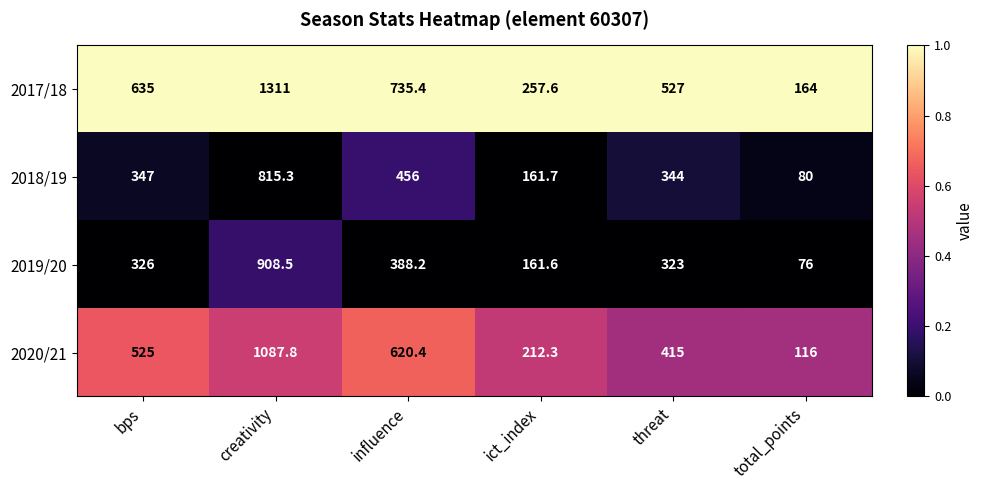

Reading left to right, list all the values displayed in this chart.

2017/18: bps=635.0	creativity=1311.0	influence=735.4	ict_index=257.6	threat=527.0	total_points=164.0
2018/19: bps=347.0	creativity=815.3	influence=456.0	ict_index=161.7	threat=344.0	total_points=80.0
2019/20: bps=326.0	creativity=908.5	influence=388.2	ict_index=161.6	threat=323.0	total_points=76.0
2020/21: bps=525.0	creativity=1087.8	influence=620.4	ict_index=212.3	threat=415.0	total_points=116.0